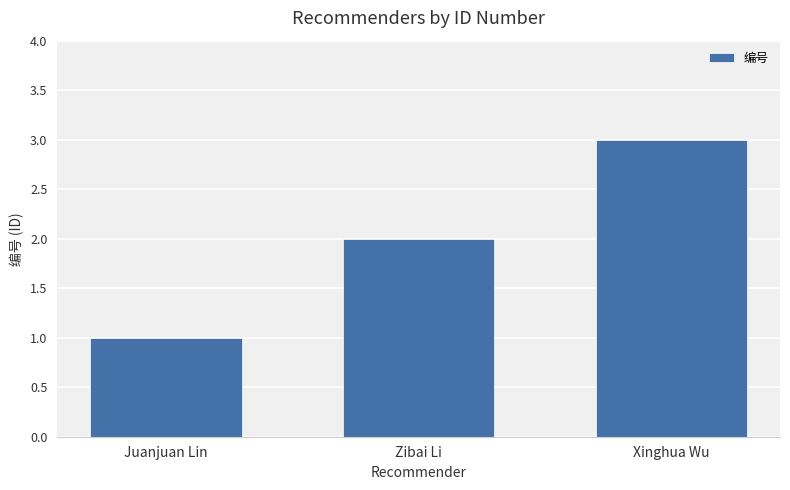

What is the ratio of the value at Xinghua Wu to the value at Juanjuan Lin?

3.0